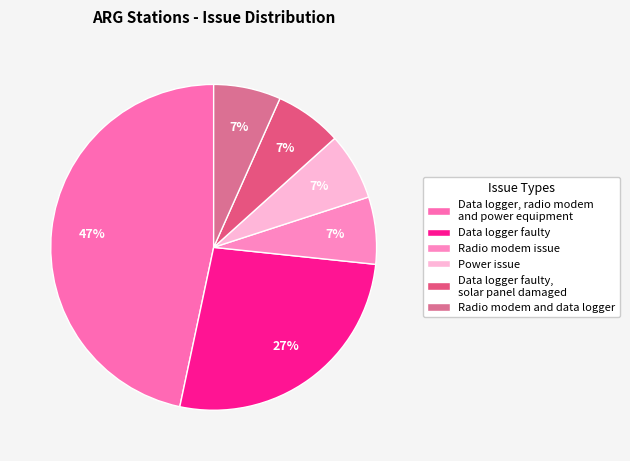

Count the number of slices in the pie.

6